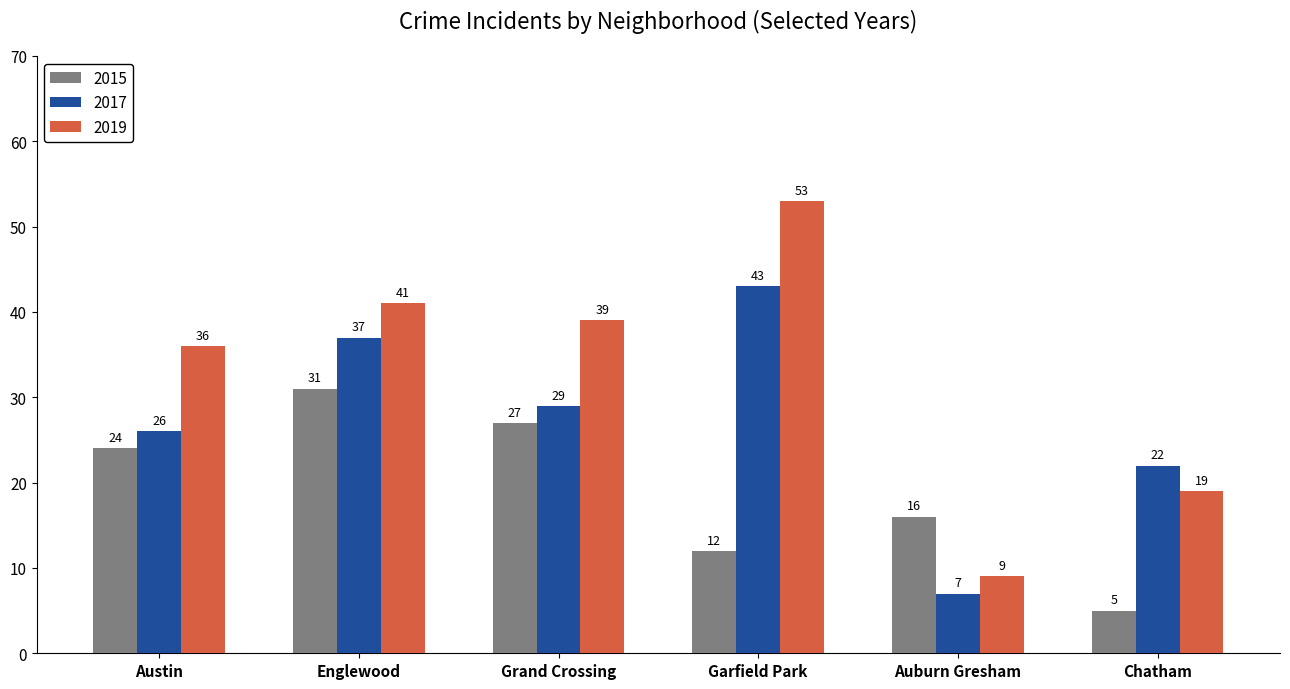

What is the difference between the 2019 values at Auburn Gresham and Austin?

27